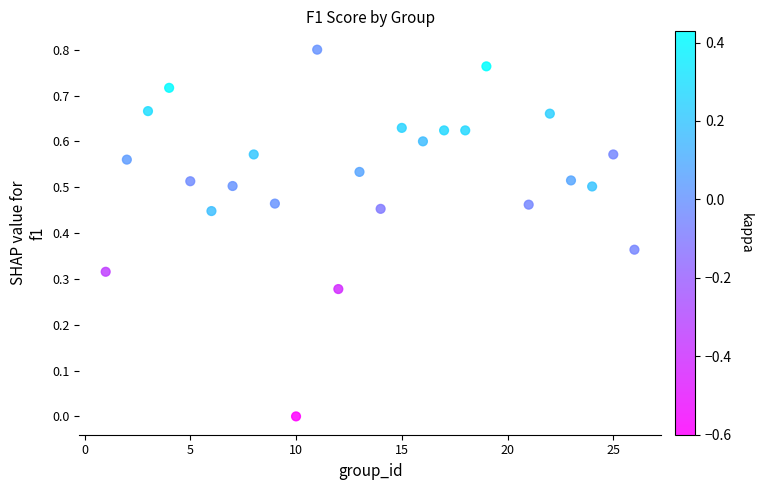

What is the range of X values (max minus min)?

25.0